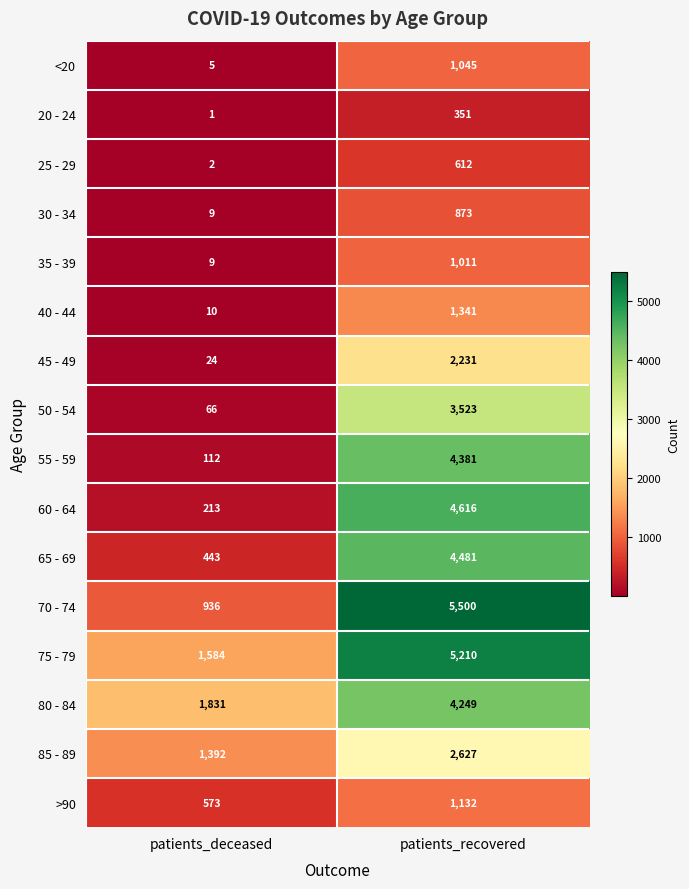

At how many categories does at least one series exceed 3373?

1